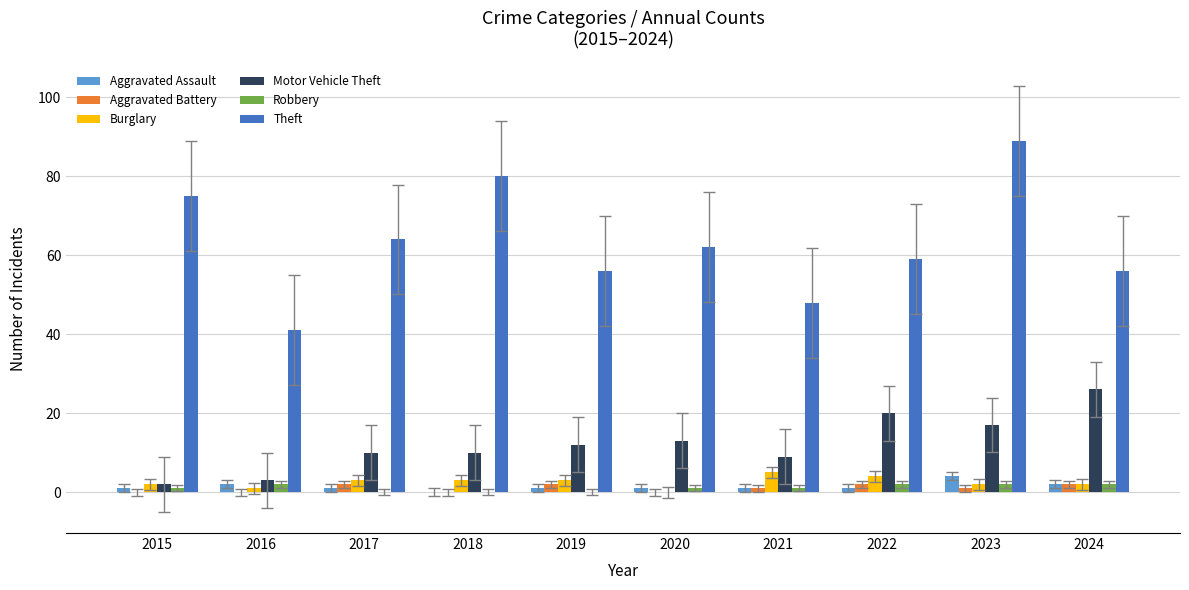

Which series has the widest spread of values?

Theft